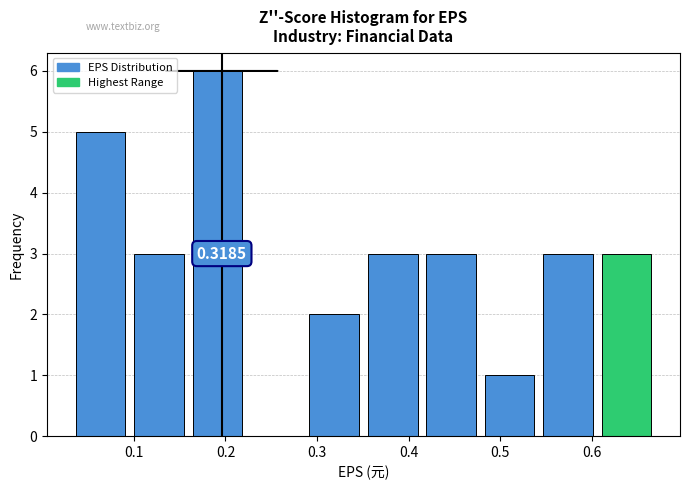

Over which range of the x-axis is the bar tallest?

0.16 to 0.23